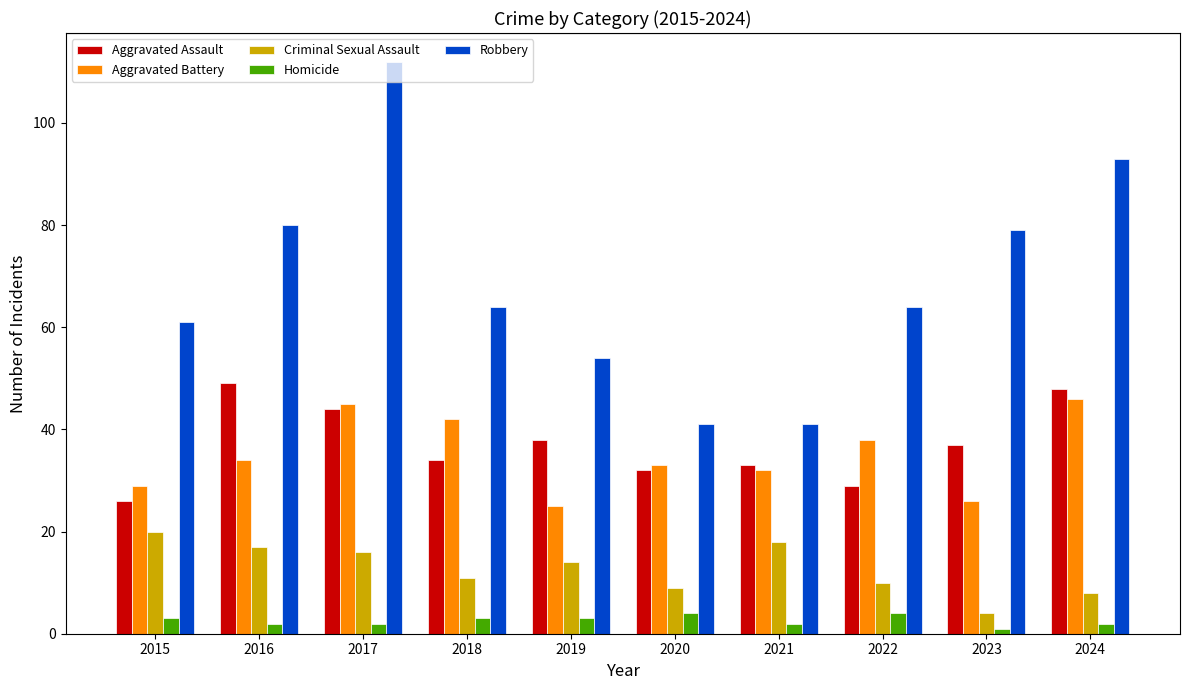

List the series in order of their peak value, lowest first.

Homicide, Criminal Sexual Assault, Aggravated Battery, Aggravated Assault, Robbery